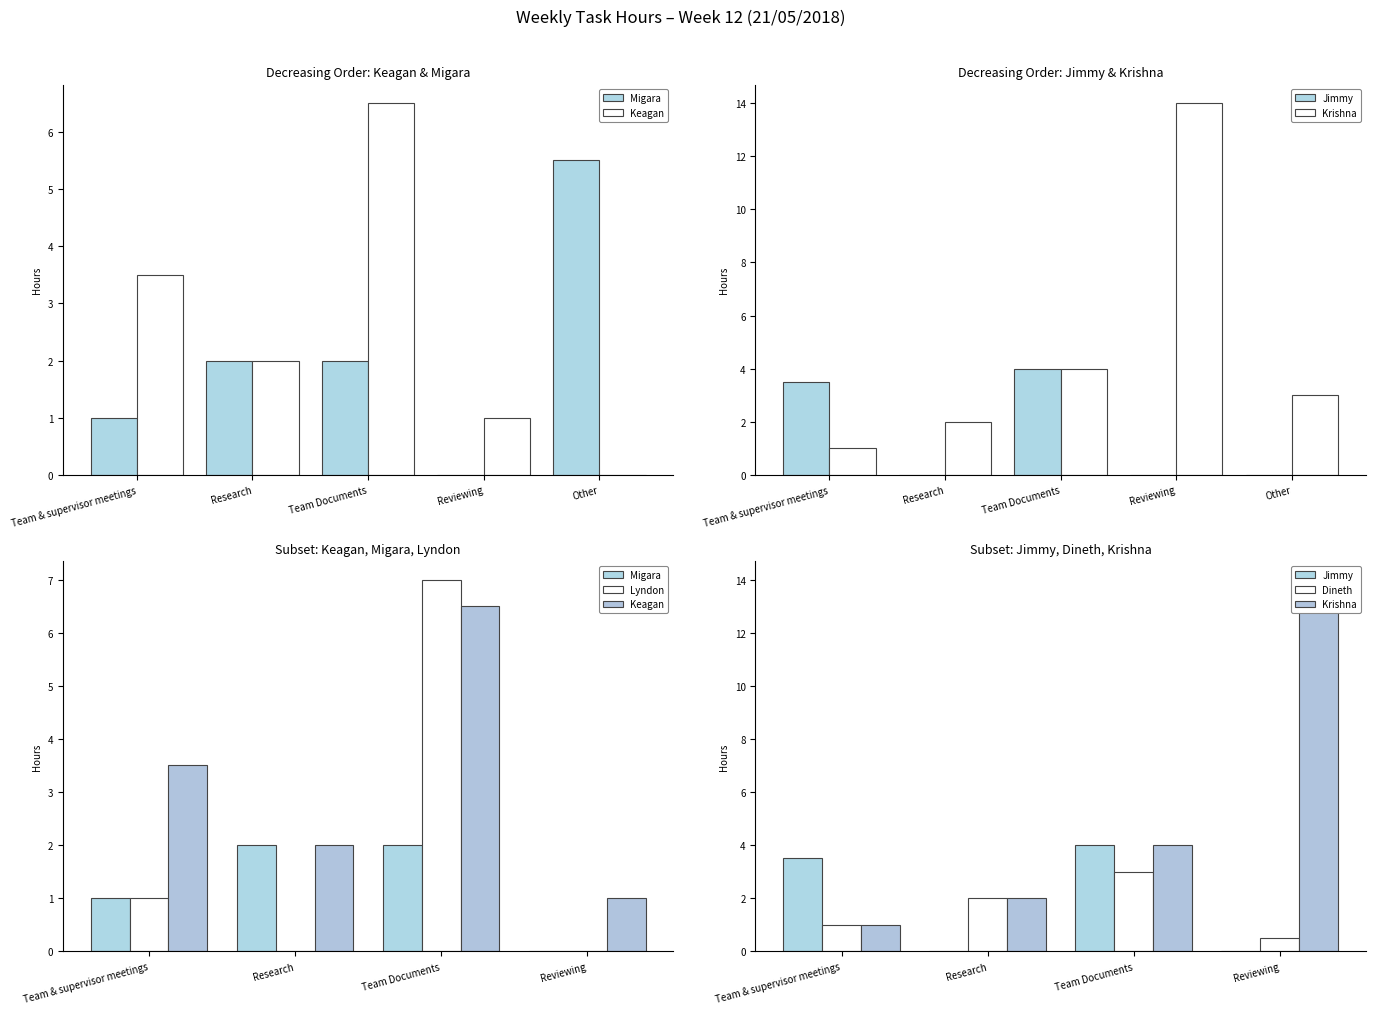

List the series in order of their peak value, highest first.

Krishna, Lyndon, Keagan, Jimmy, Dineth, Migara